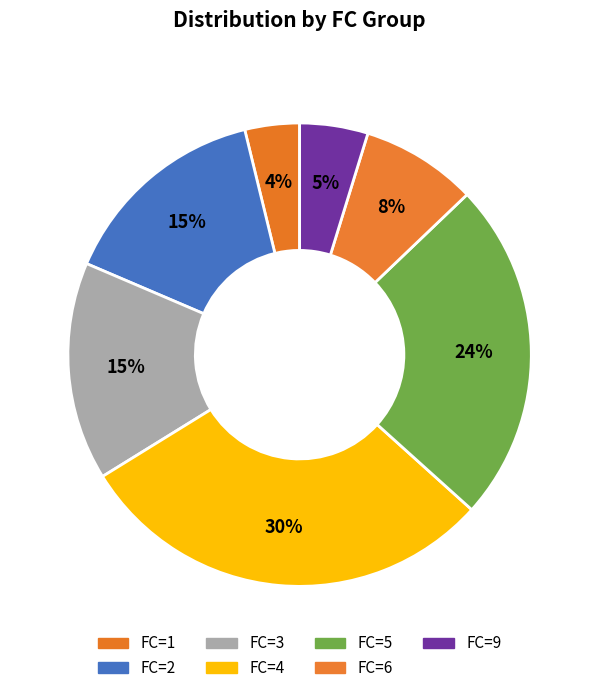

What is the largest slice in the pie chart?

FC_4